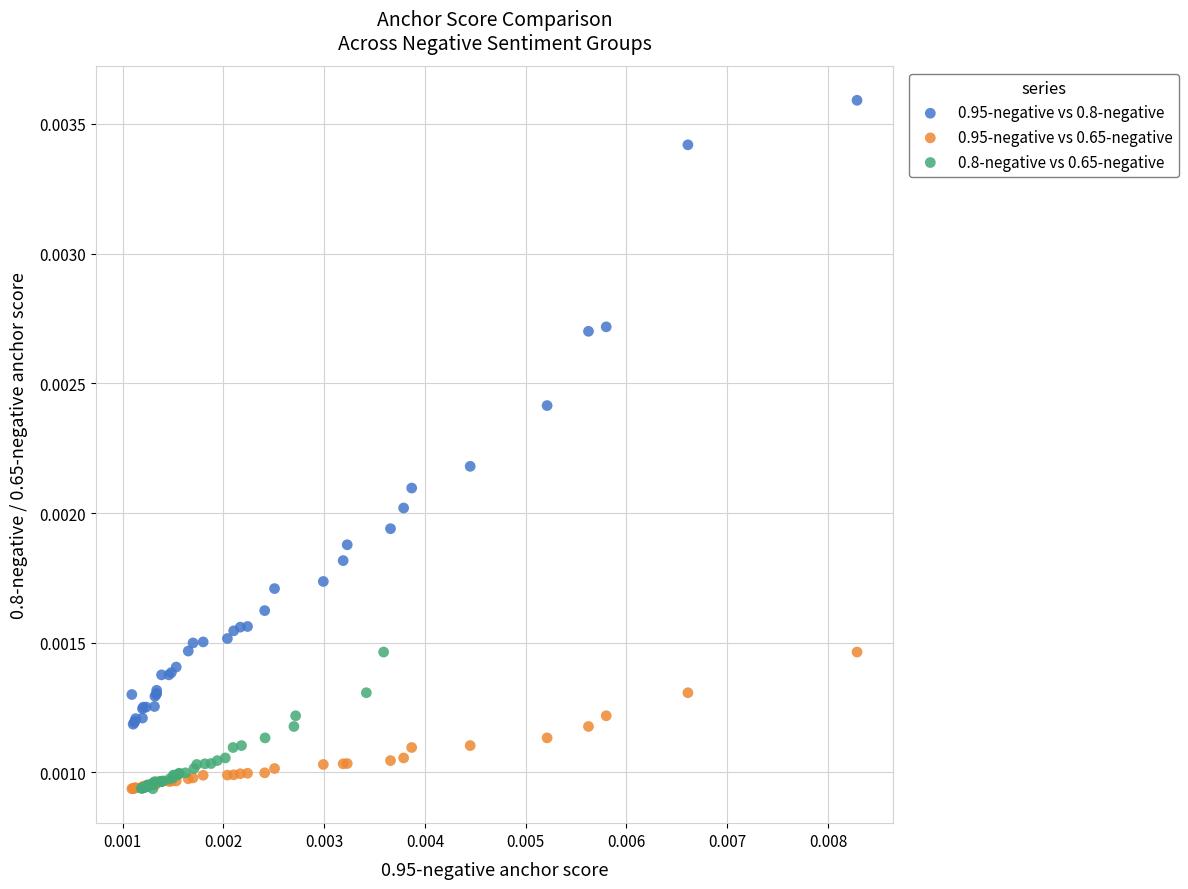

Which series contains the highest Y value?

0.95-negative vs 0.8-negative